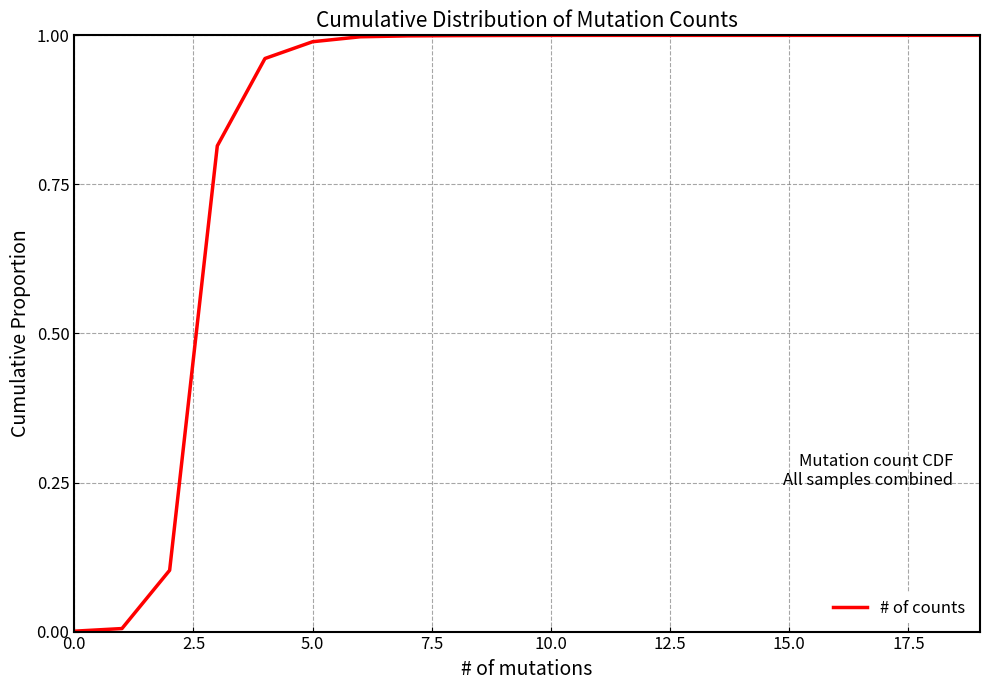

Is this an area chart (filled region under the line)?

No